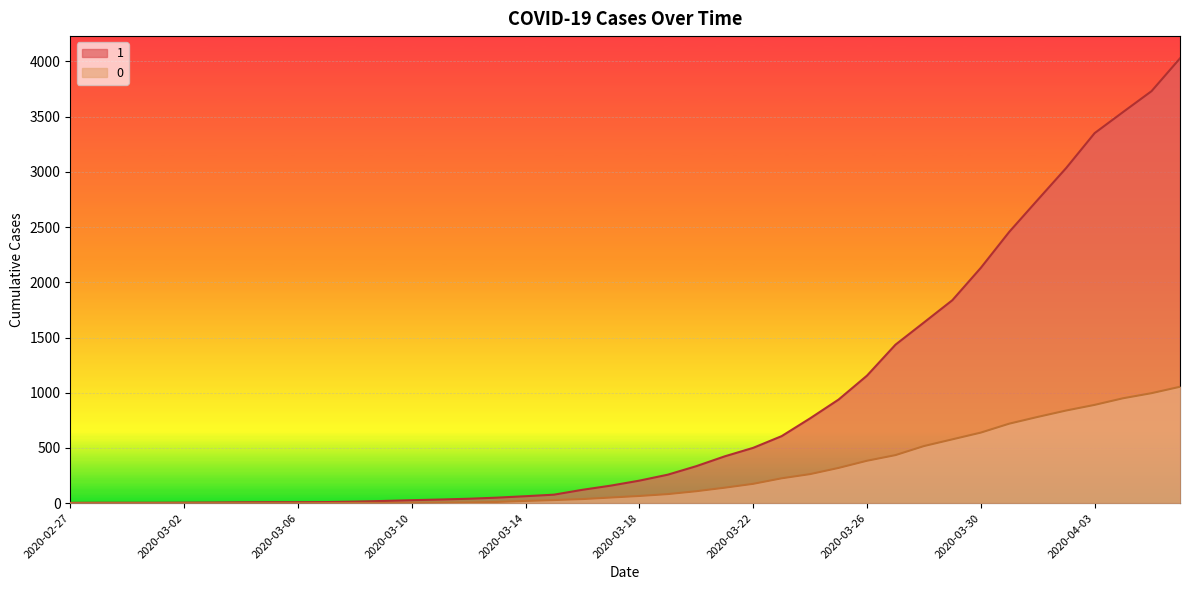

What are all the series names shown in the legend?

1, 0